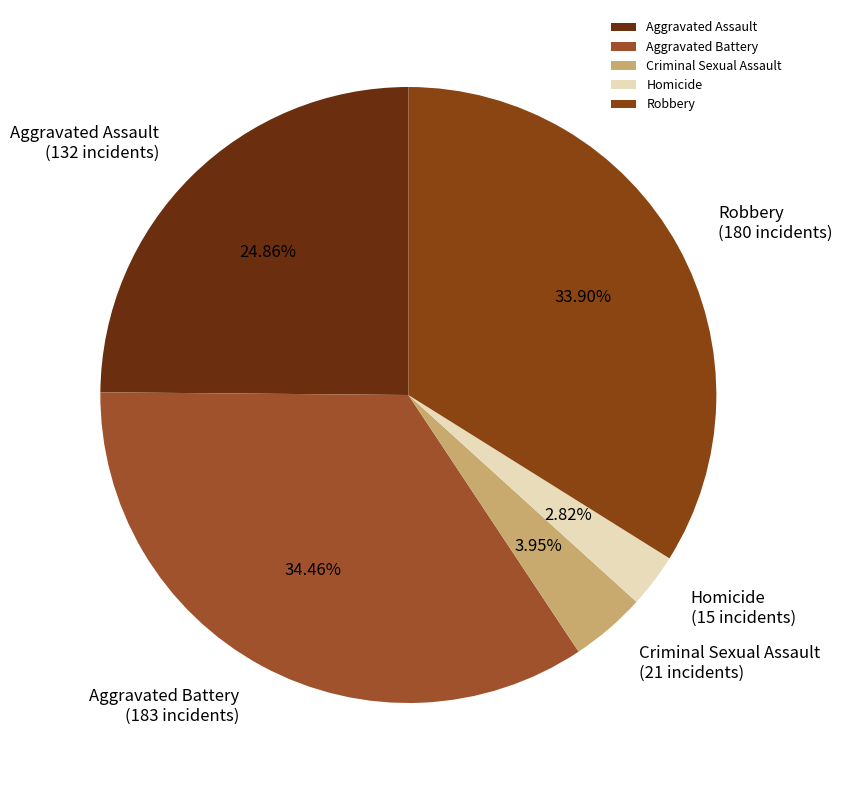

The Aggravated Battery slice represents 34% of the pie. True or false?

True